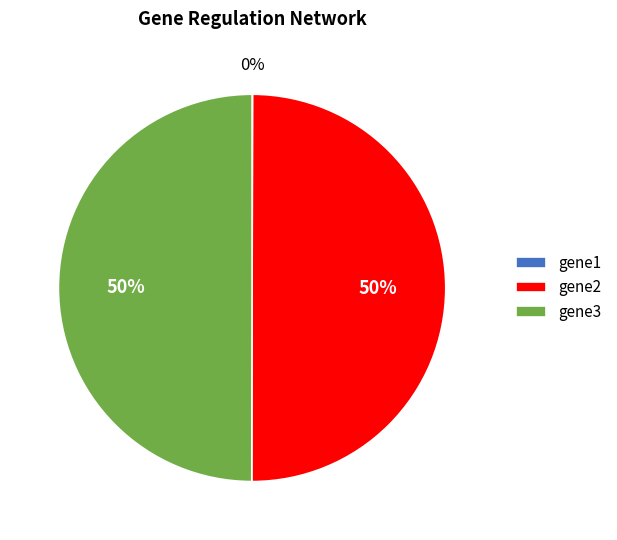

Is the sum of gene3 and gene2 greater than half?

Yes